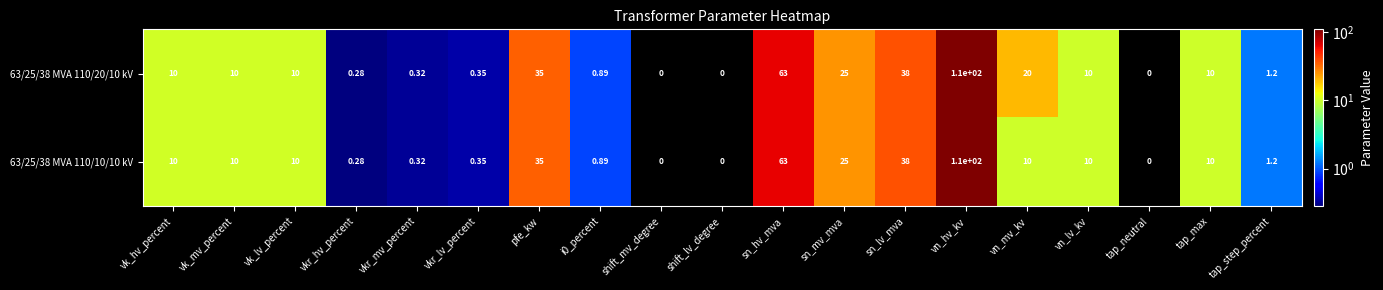

At which label does 63/25/38 MVA 110/20/10 kV reach its peak?

vn_hv_kv